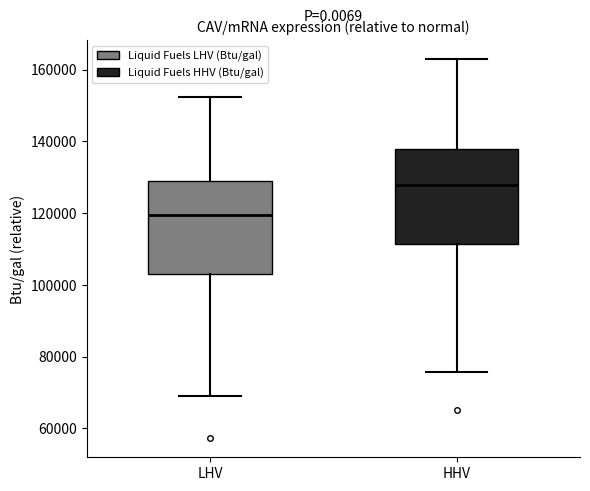

Reading left to right, read every box against the y-axis: the position of its median line, the range the box covers, and the ends of its whiskers. The values are not printed on the chart, so give them approximately, as read against the axis.

LHV: median 120000, box 104000 to 128000, whiskers 68000 to 152000
HHV: median 128000, box 112000 to 138000, whiskers 76000 to 162000